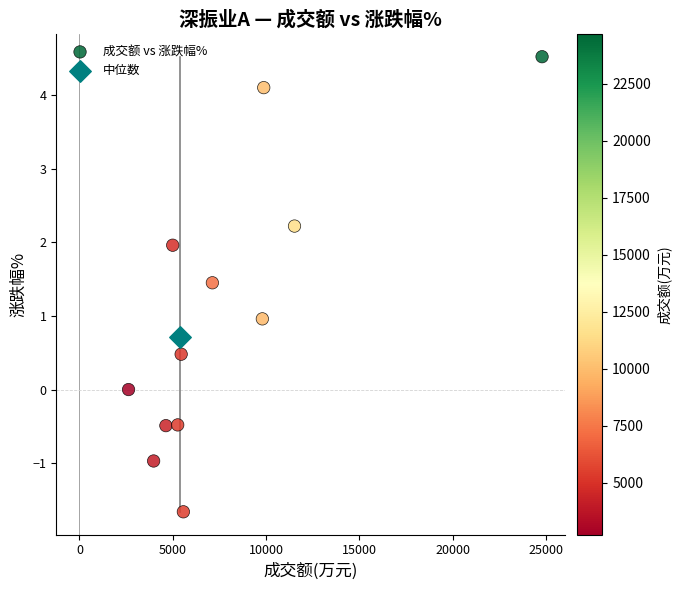

What are all the series names shown in the legend?

成交额 vs 涨跌幅%, 中位数